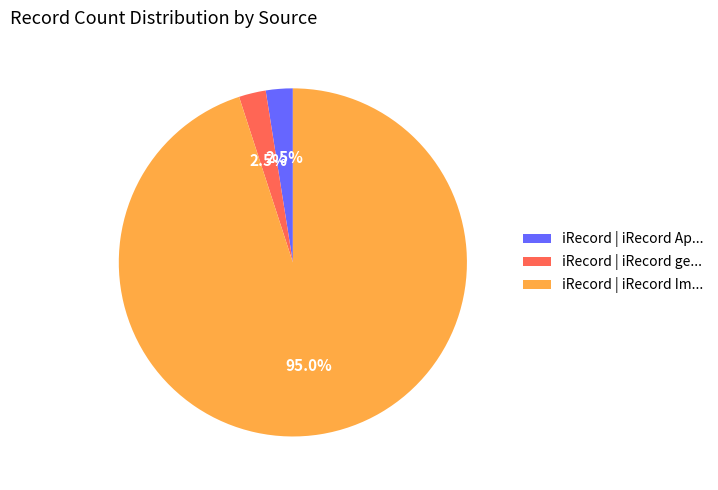

Does iRecord | iRecord Ap... account for over 50% of the chart?

No